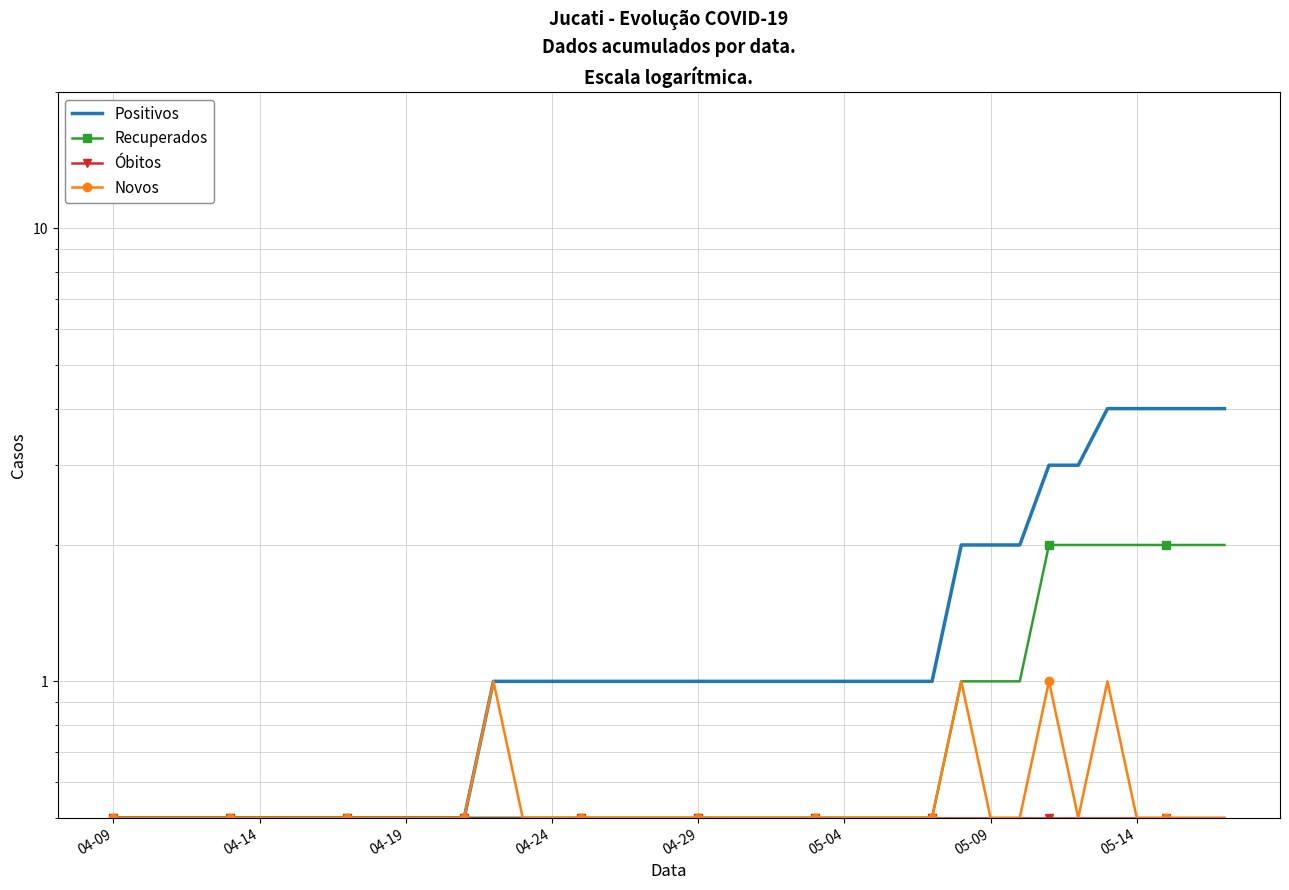

Rank the series by their maximum value, from lowest to highest.

Óbitos, Novos, Recuperados, Positivos